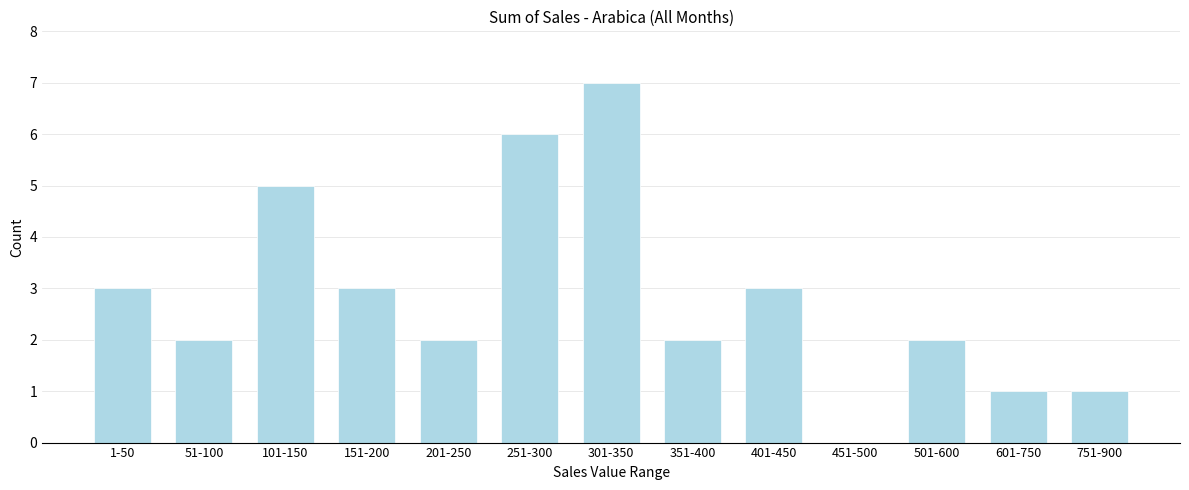

Reading left to right, transcribe all the data shown in this chart.

1-50=3	51-100=2	101-150=5	151-200=3	201-250=2	251-300=6	301-350=7	351-400=2	401-450=3	451-500=0	501-600=2	601-750=1	751-900=1